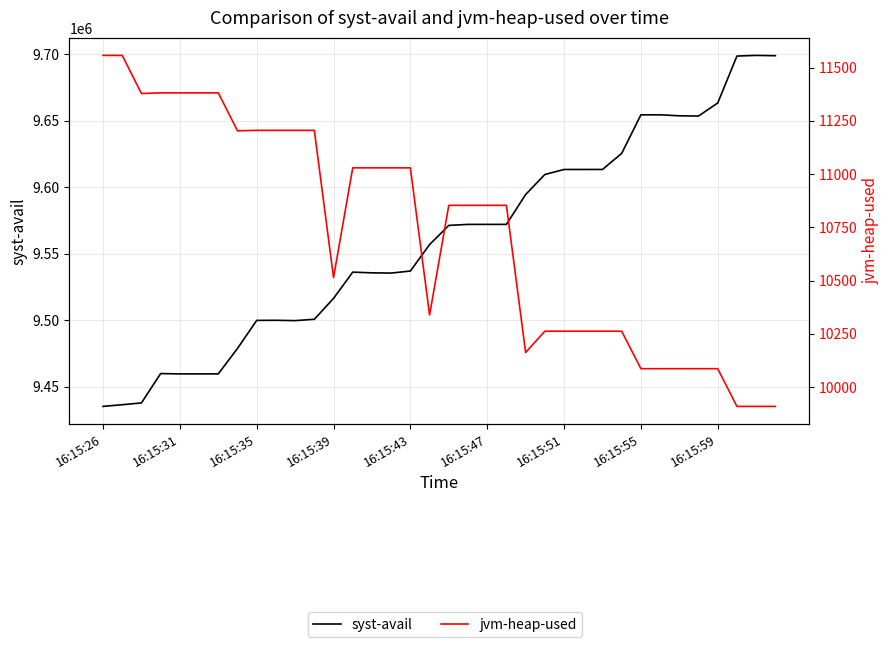

True or false: jvm-heap-used and syst-avail intersect in this chart.

False